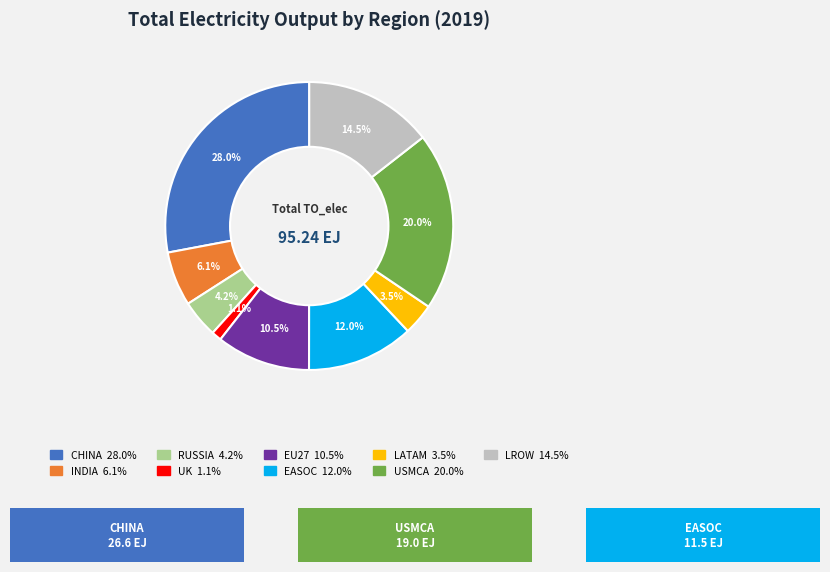

Does any single category account for the majority?

No